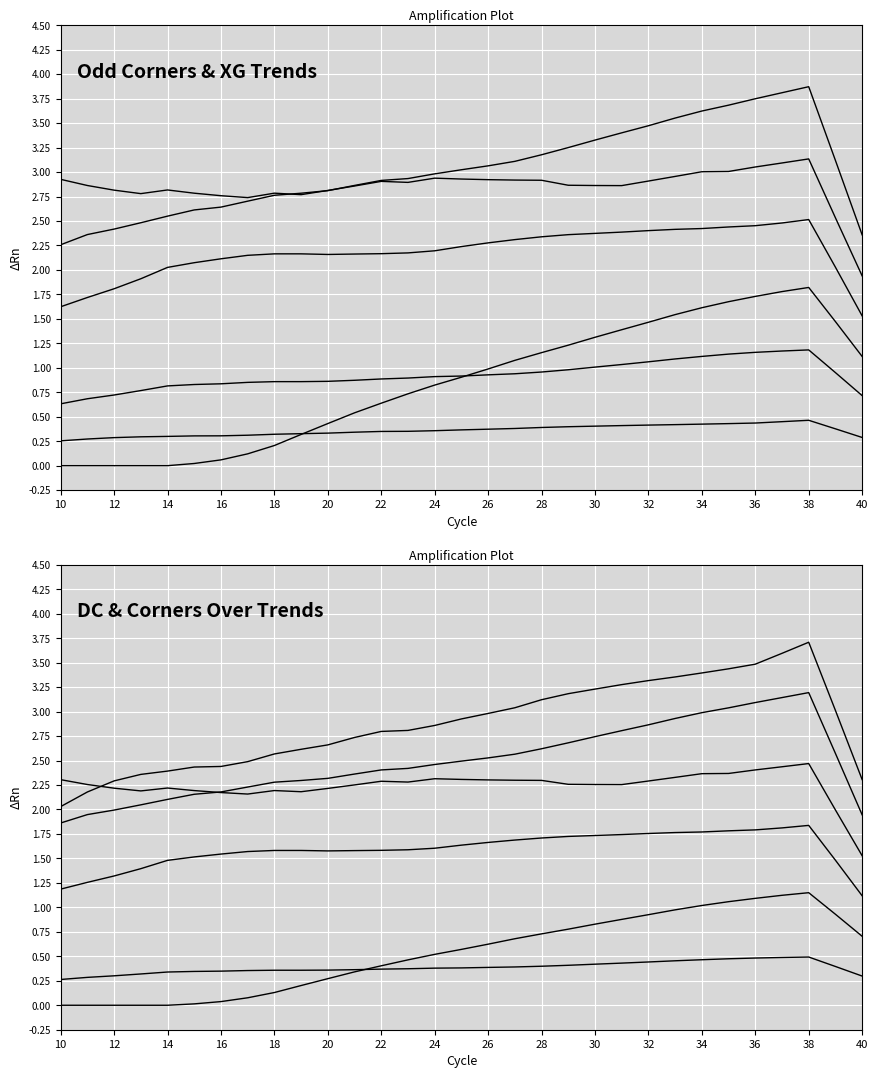

How many distinct data groups are displayed?

6